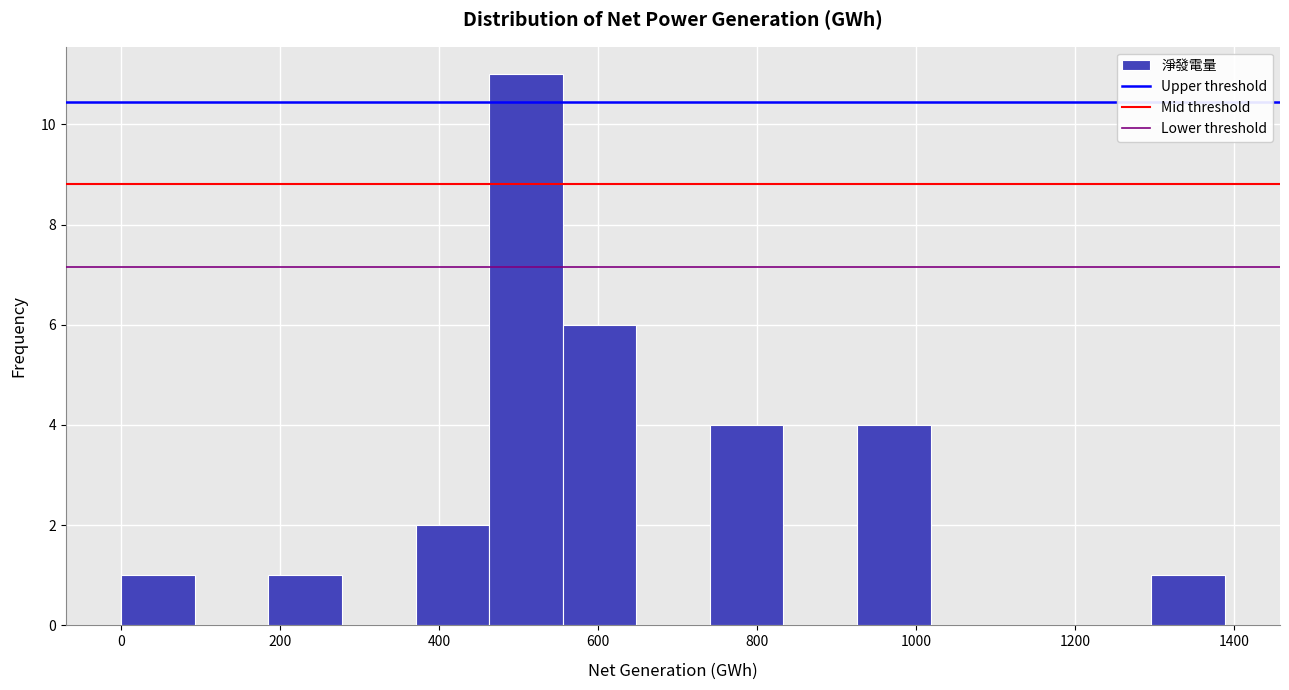

Reading left to right, list every bar in this chart as the range it spans on the x-axis followed by its height. Neither the bar edges nor the heights are printed on the chart, so give them approximately, as read against the axes.

0 to 100: 1
100 to 180: 0
180 to 280: 1
280 to 380: 0
380 to 460: 2
460 to 560: 11
560 to 640: 6
640 to 740: 0
740 to 840: 4
840 to 920: 0
920 to 1020: 4
1020 to 1120: 0
1120 to 1200: 0
1200 to 1300: 0
1300 to 1380: 1